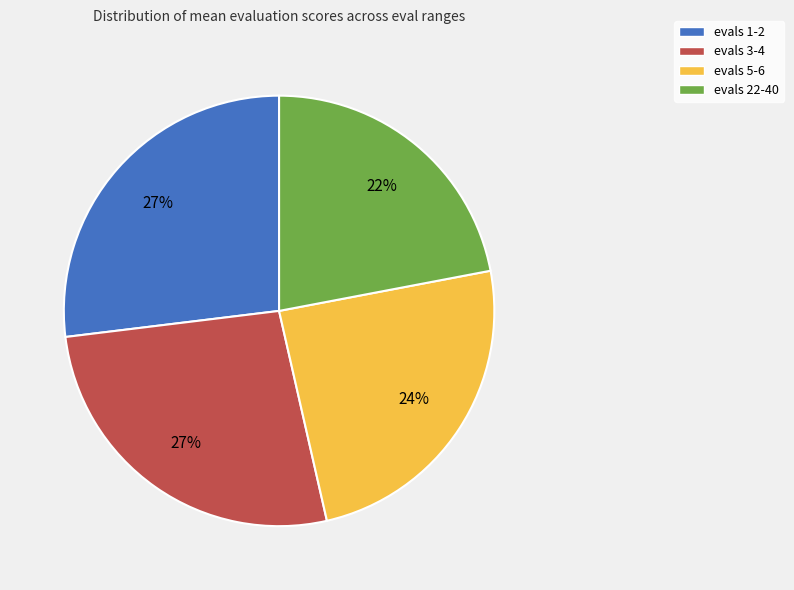

Do evals 22-40 and evals 1-2 together represent more than half of the pie?

No